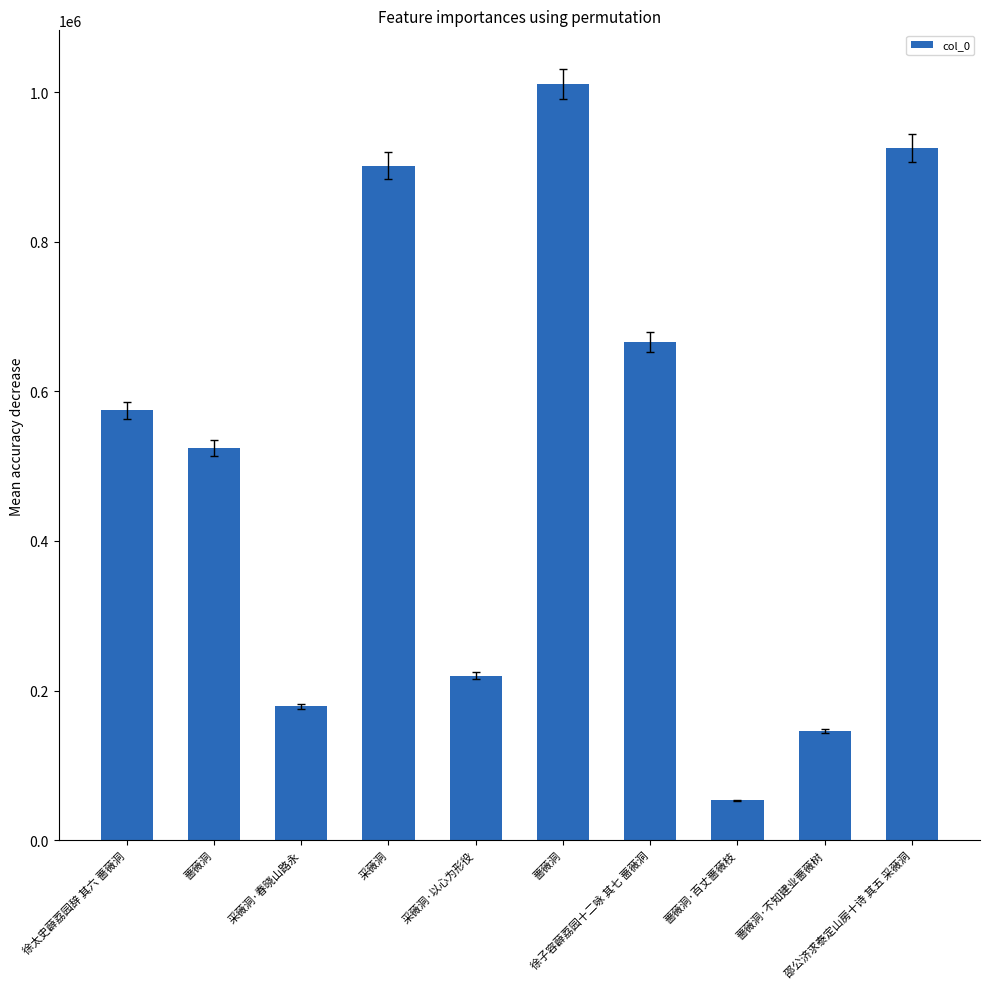

How many bars are there in total?

10